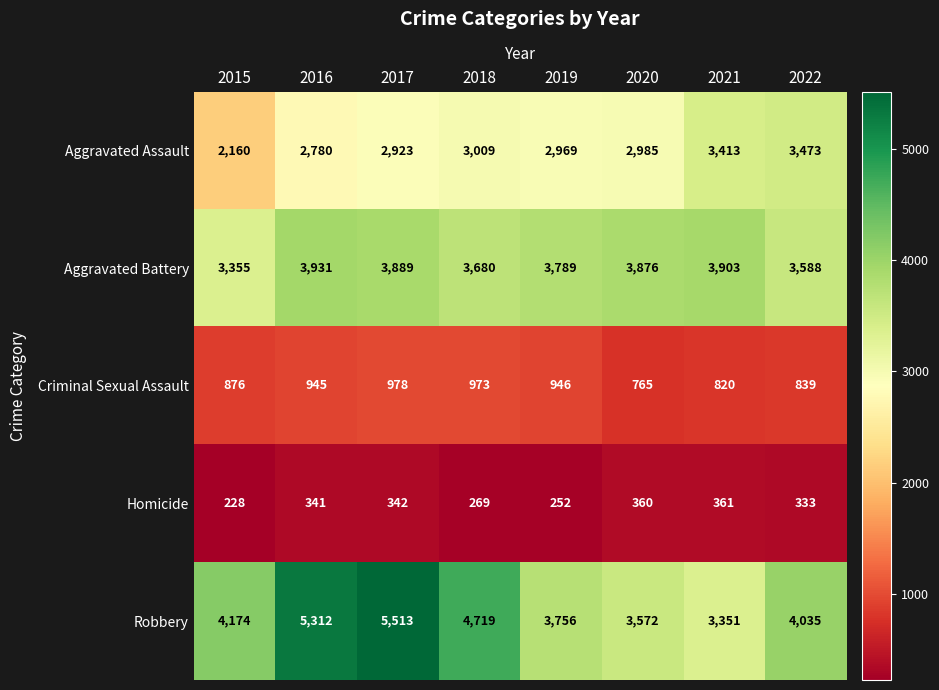

What is the difference between the maximum and minimum values in the Homicide series?

133